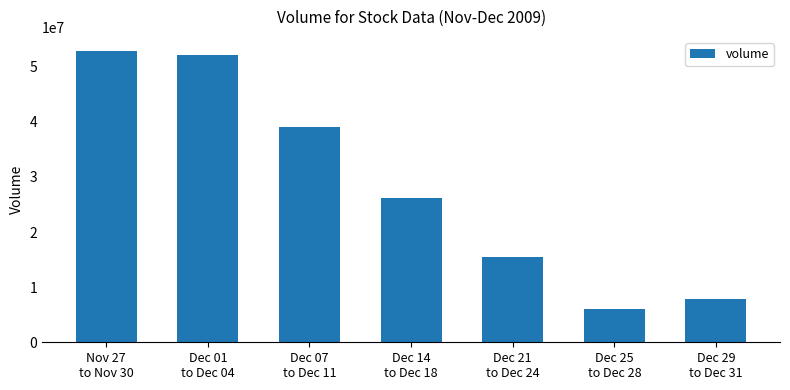

At which label is the value closest to 29421154?

Dec 14
to Dec 18